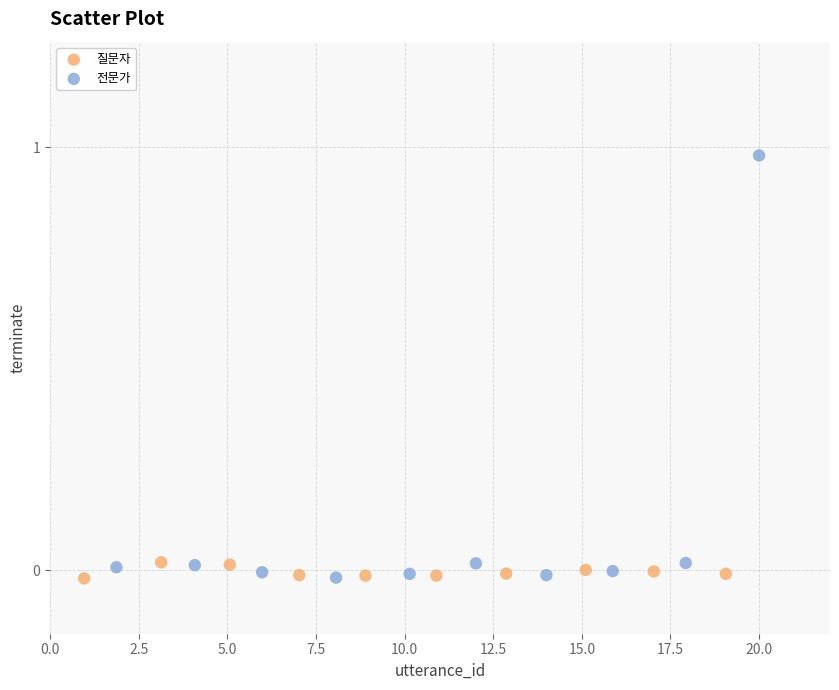

Which series reaches the maximum Y coordinate?

전문가